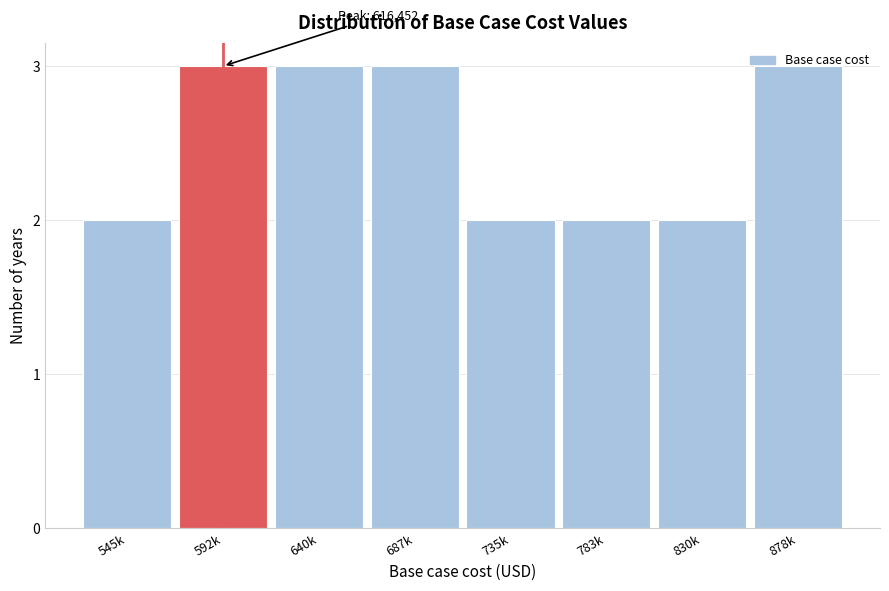

What is the label of the 7th bar from the right?

592k